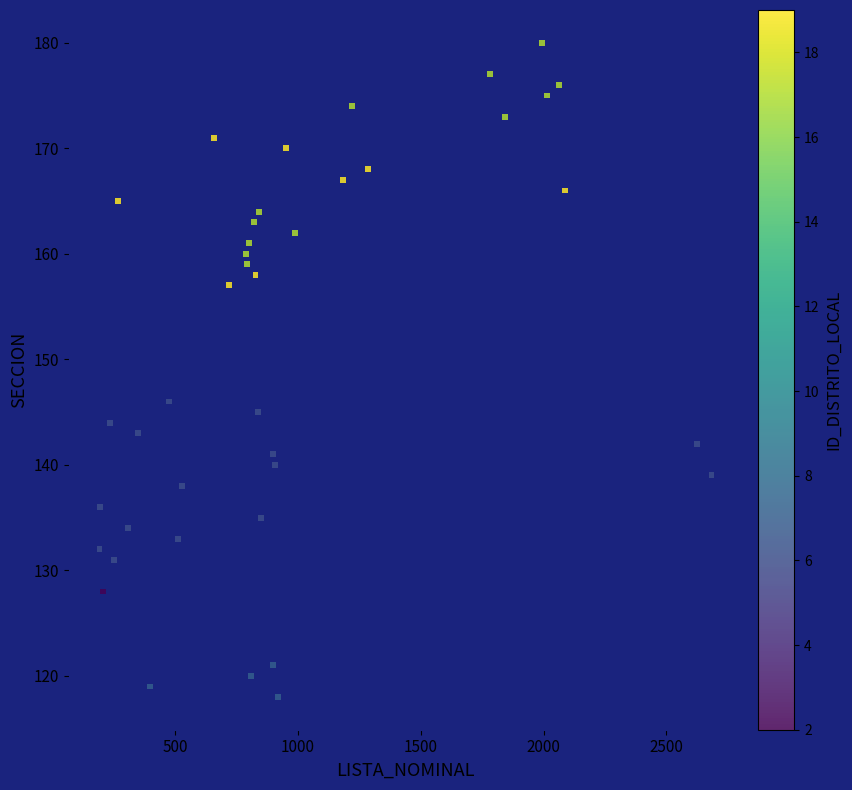

What Y value in the scatter plot is closest to 149?

146